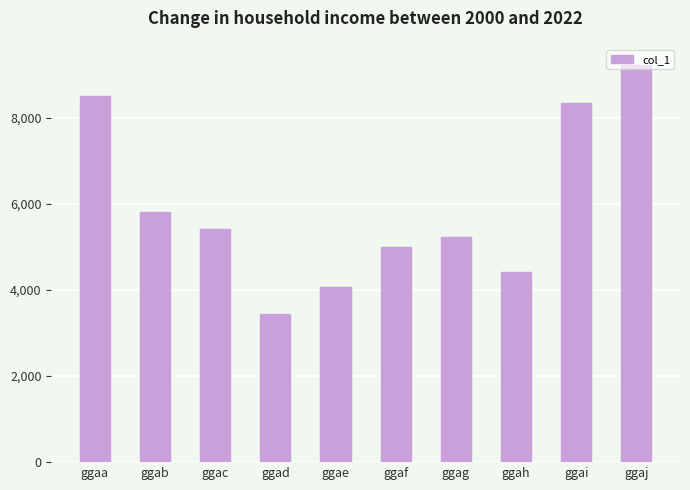

Count the number of data series in this chart.

1